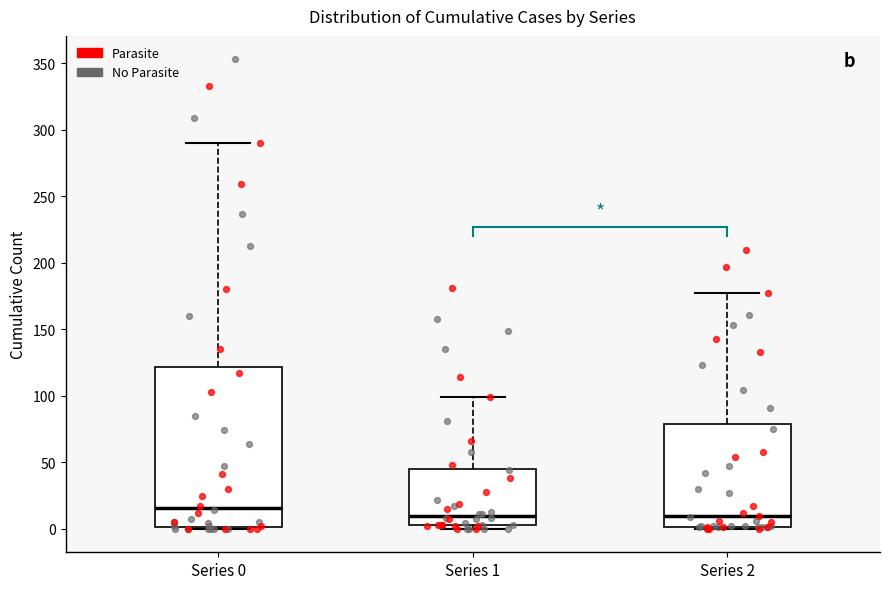

Where is the upper edge of the box for Series 0 on the y-axis? The values are not printed on the chart, so give them approximately, as read against the axis.

120